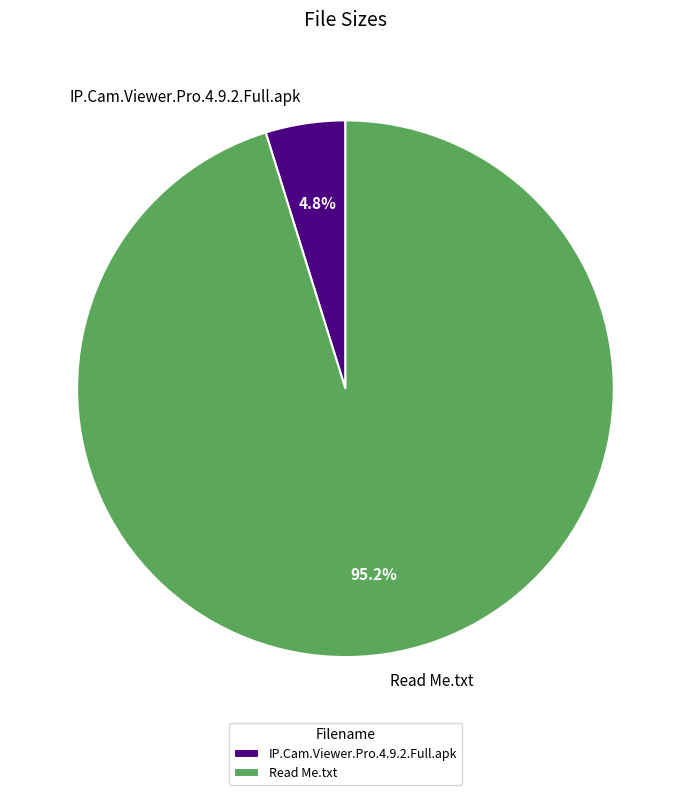

Which has a higher value, Read Me.txt or IP.Cam.Viewer.Pro.4.9.2.Full.apk?

Read Me.txt